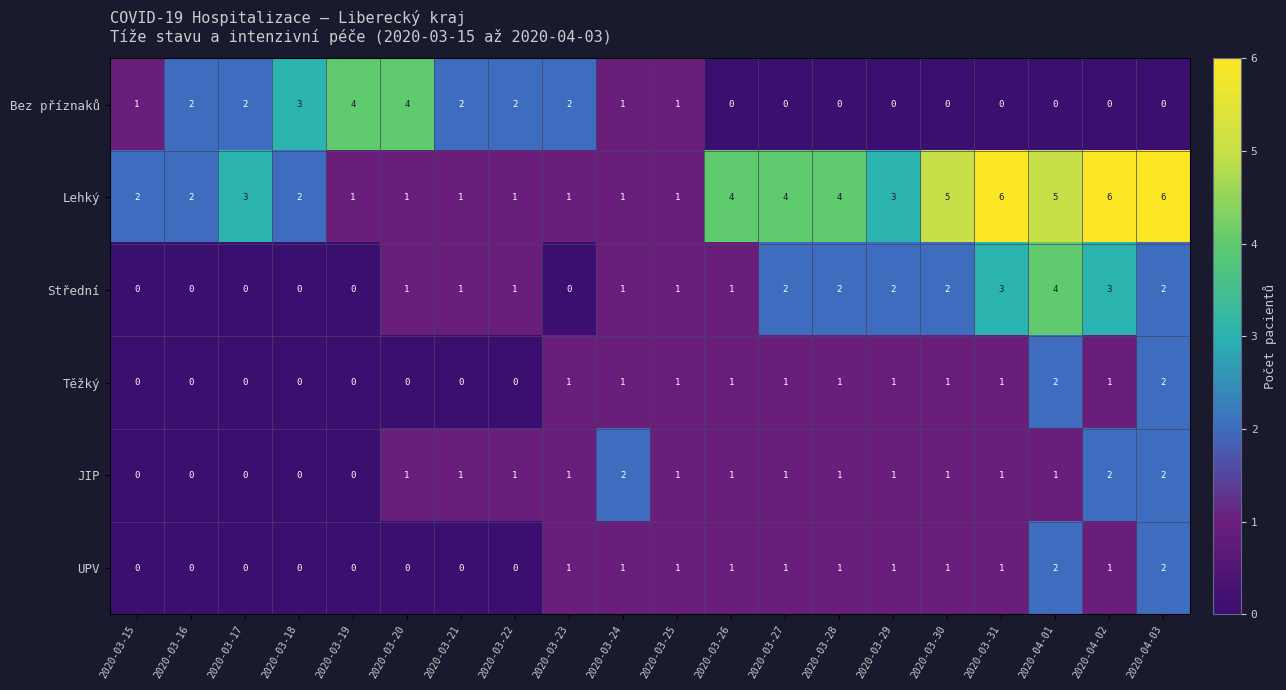

How many data points does each series have?

20